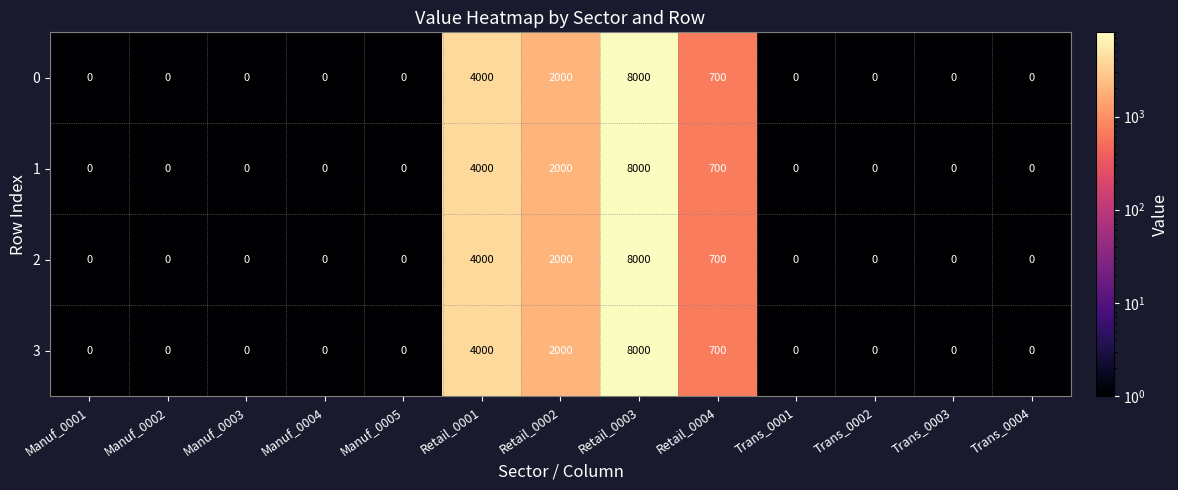

At which label does 2 reach its peak?

Retail_0003